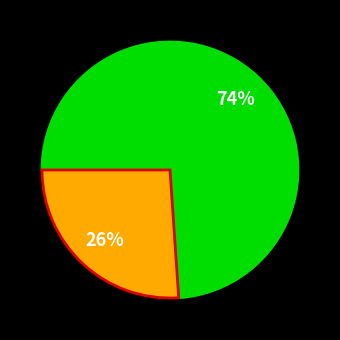

Is there any slice that represents more than half of the pie?

Yes